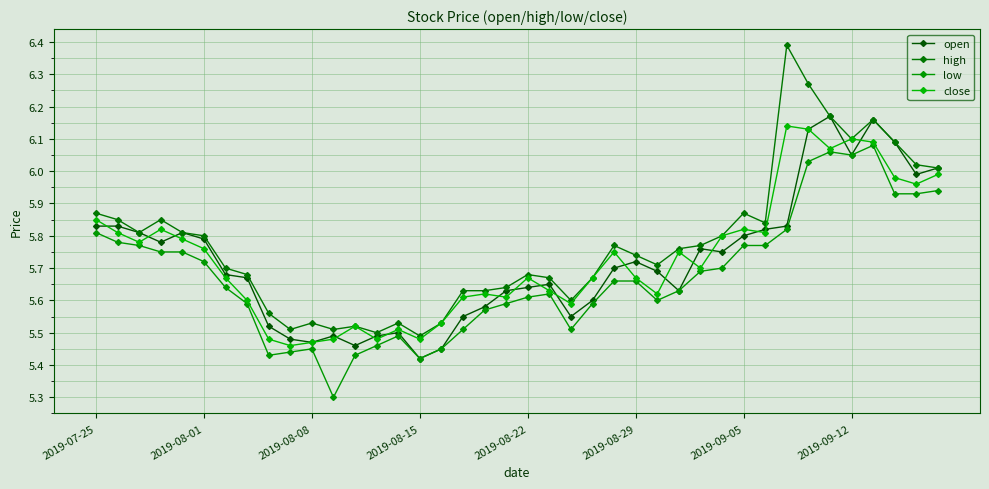

In close, how many points are higher than both neighbors (excluding endpoints)?

10